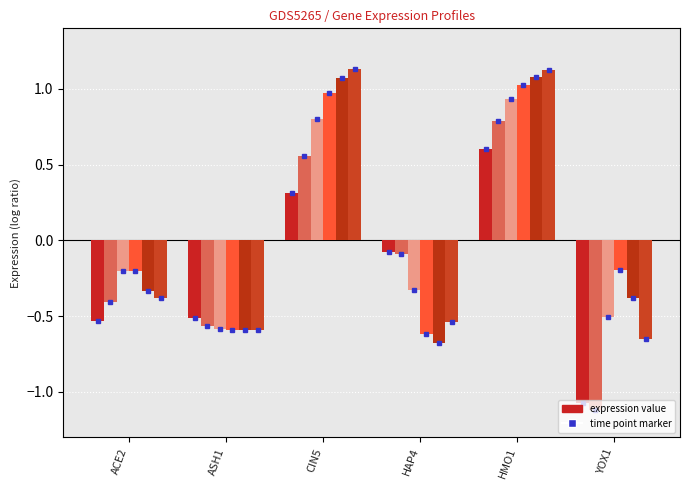

Reading left to right, what are all the values shown in this chart?

t=10: -0.5	-0.5	0.3	-0.1	0.6	-1.1
t=15: -0.4	-0.6	0.6	-0.1	0.8	-1.1
t=20: -0.2	-0.6	0.8	-0.3	0.9	-0.5
t=25: -0.2	-0.6	1.0	-0.6	1.0	-0.2
t=30: -0.3	-0.6	1.1	-0.7	1.1	-0.4
t=35: -0.4	-0.6	1.1	-0.5	1.1	-0.7